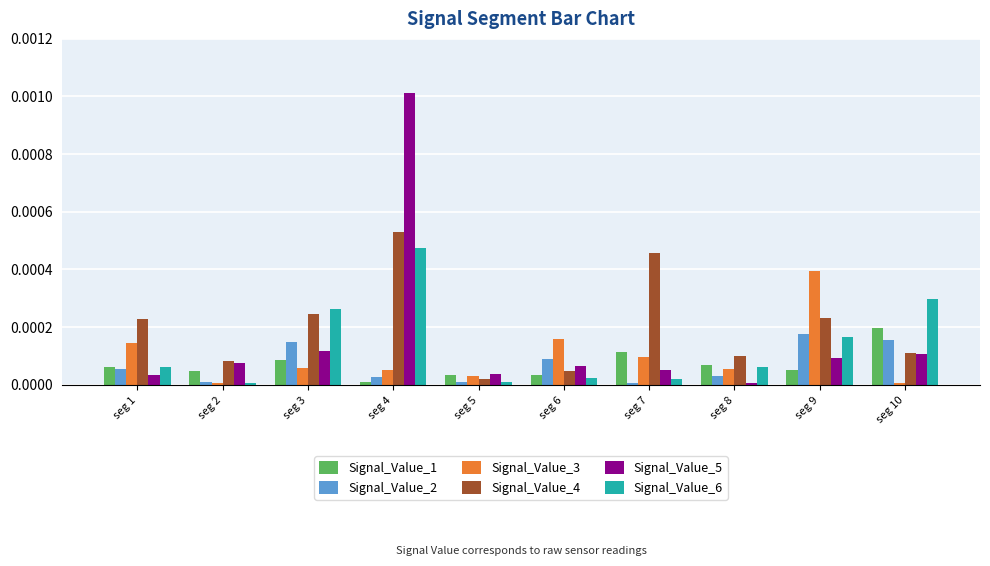

The value of Signal_Value_2 at seg 10 is 0.0. True or false?

True